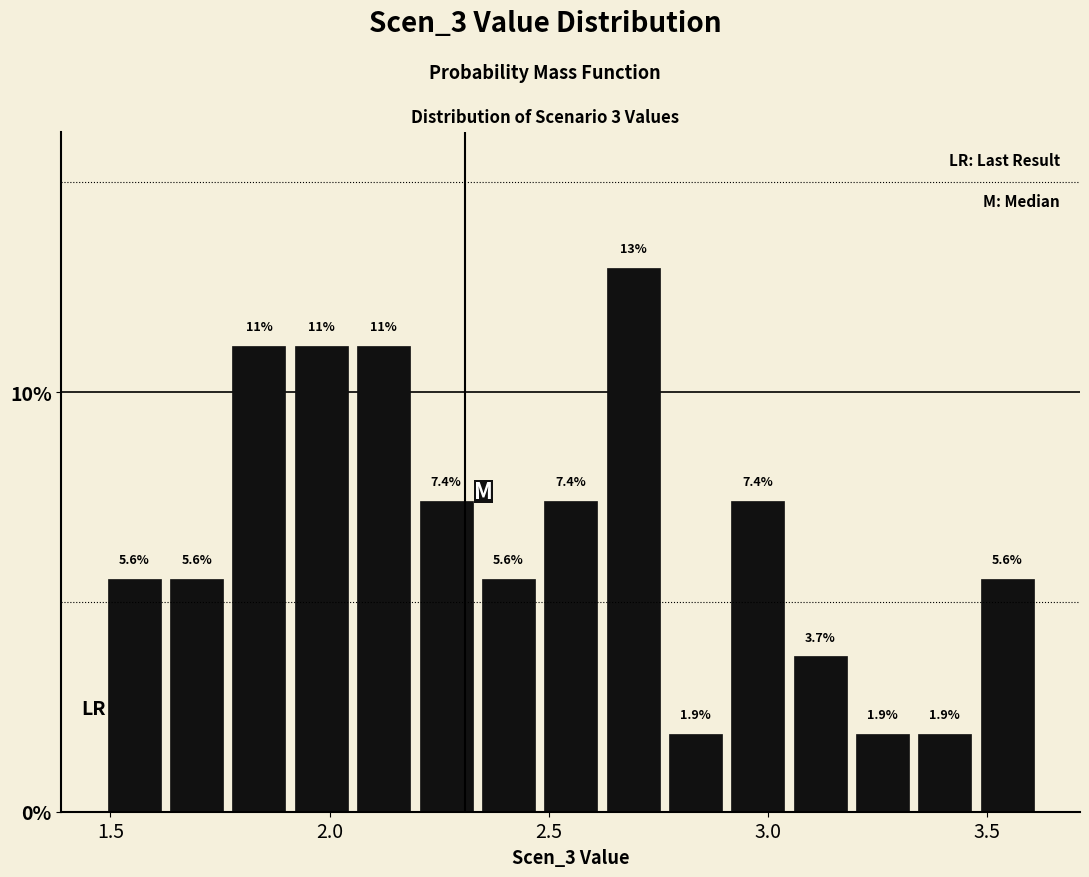

Around what value on the x-axis is the tallest bar? Give the approximate position of its centre, as read against the axis.

2.70